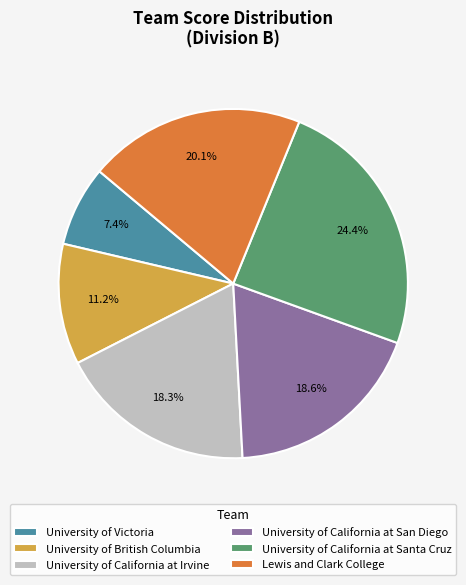

Is there a majority slice in this chart?

No